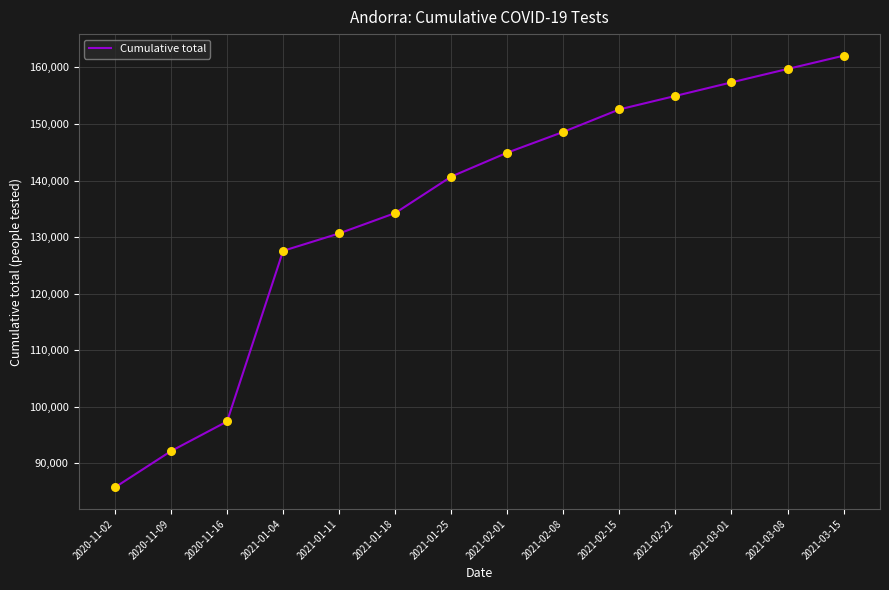

Which has a higher value, 2021-02-01 or 2021-03-01?

2021-03-01